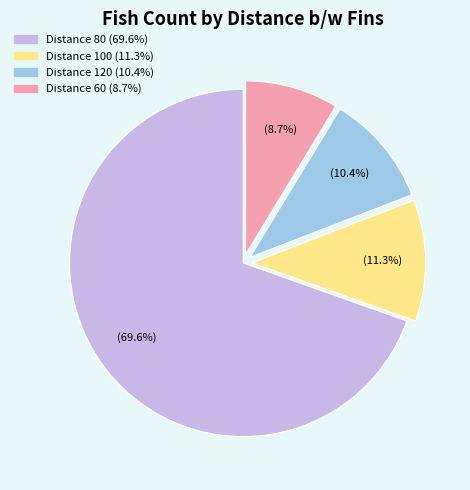

How many slices are in this pie chart?

4